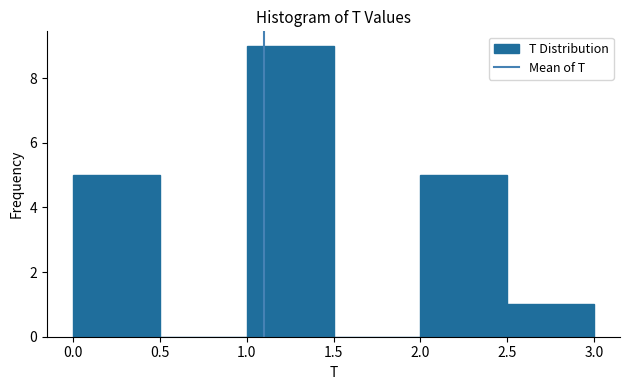

Over which range of the x-axis is the bar tallest?

1.0 to 1.5